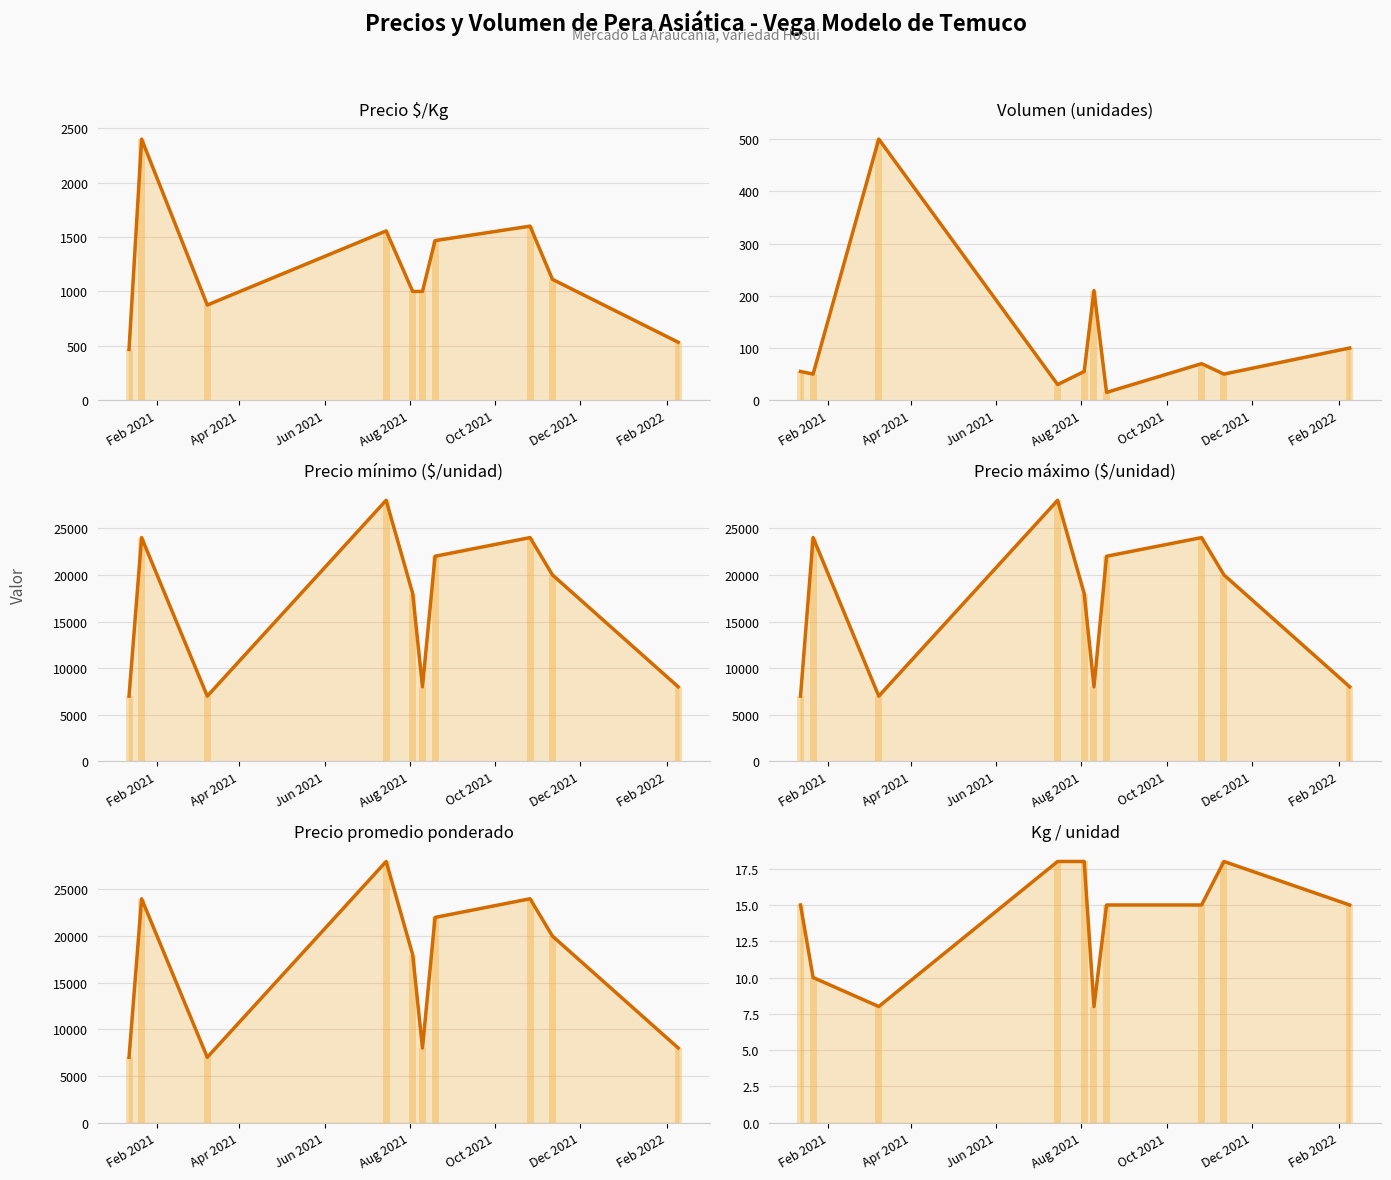

Is it true that Volumen (unidades) equals 28 at 7?

False